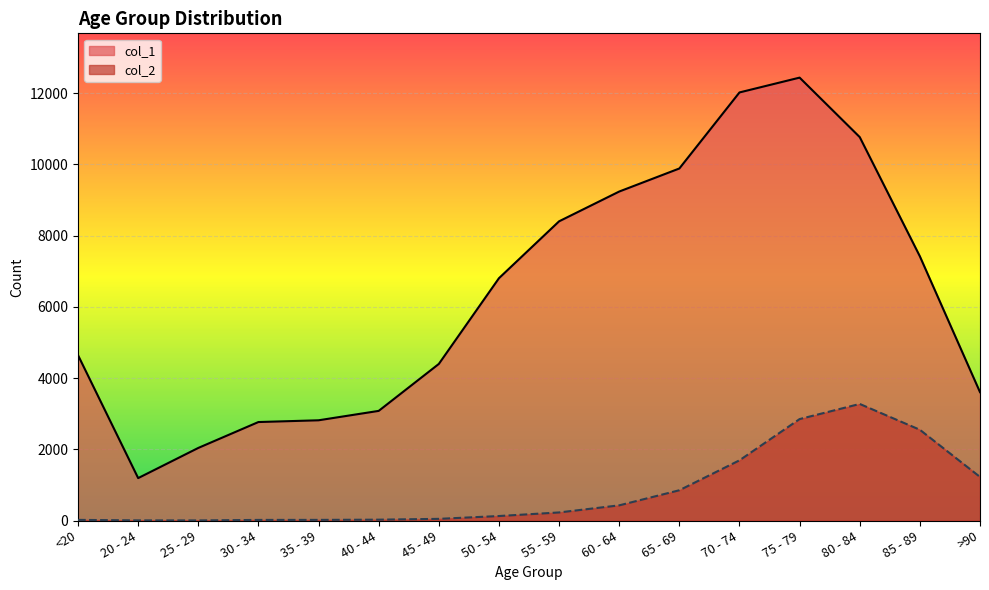

What is the difference between the second highest and second lowest values in the col_2 series?

2844